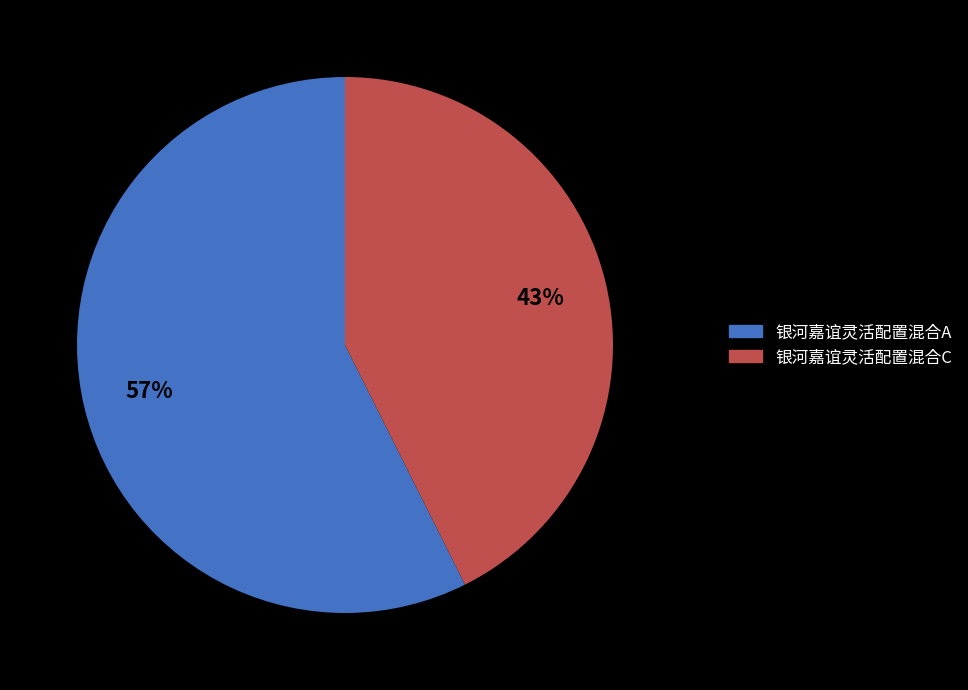

Which slice is the smallest?

银河嘉谊灵活配置混合C